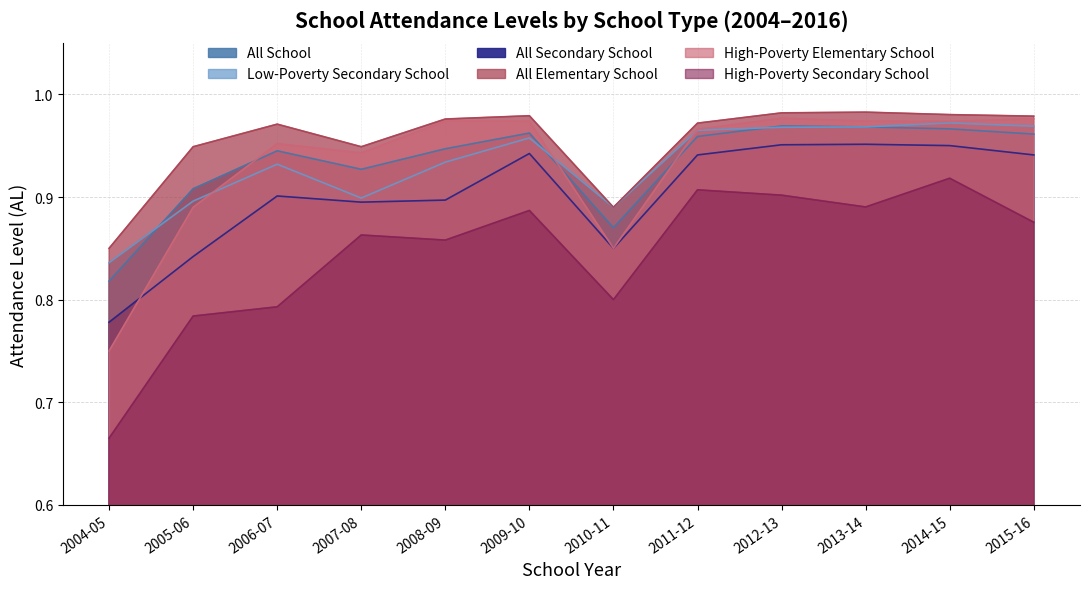

Reading right to left, what are all the values shown in this chart?

All School: 2015-16=1.0	2014-15=1.0	2013-14=1.0	2012-13=1.0	2011-12=1.0	2010-11=0.9	2009-10=1.0	2008-09=0.9	2007-08=0.9	2006-07=0.9	2005-06=0.9	2004-05=0.8
Low-Poverty Secondary School: 2015-16=1.0	2014-15=1.0	2013-14=1.0	2012-13=1.0	2011-12=1.0	2010-11=0.9	2009-10=1.0	2008-09=0.9	2007-08=0.9	2006-07=0.9	2005-06=0.9	2004-05=0.8
All Secondary School: 2015-16=0.9	2014-15=1.0	2013-14=1.0	2012-13=1.0	2011-12=0.9	2010-11=0.8	2009-10=0.9	2008-09=0.9	2007-08=0.9	2006-07=0.9	2005-06=0.8	2004-05=0.8
All Elementary School: 2015-16=1.0	2014-15=1.0	2013-14=1.0	2012-13=1.0	2011-12=1.0	2010-11=0.9	2009-10=1.0	2008-09=1.0	2007-08=0.9	2006-07=1.0	2005-06=0.9	2004-05=0.8
High-Poverty Elementary School: 2015-16=1.0	2014-15=1.0	2013-14=1.0	2012-13=1.0	2011-12=1.0	2010-11=0.8	2009-10=1.0	2008-09=1.0	2007-08=0.9	2006-07=1.0	2005-06=0.9	2004-05=0.8
High-Poverty Secondary School: 2015-16=0.9	2014-15=0.9	2013-14=0.9	2012-13=0.9	2011-12=0.9	2010-11=0.8	2009-10=0.9	2008-09=0.9	2007-08=0.9	2006-07=0.8	2005-06=0.8	2004-05=0.7